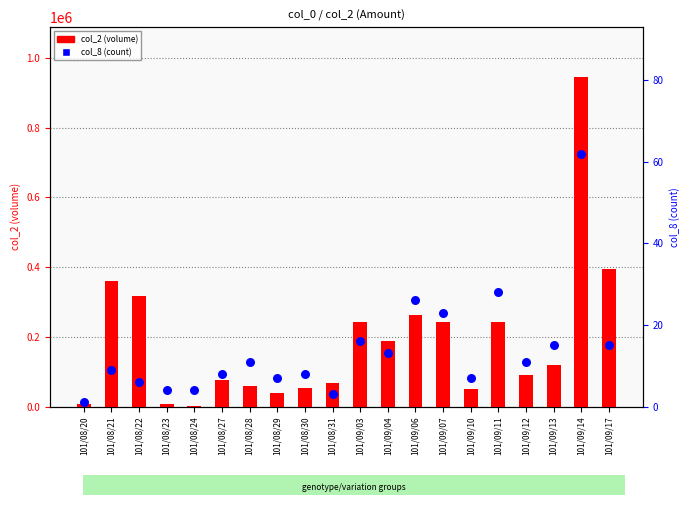

At how many categories does at least one series exceed 809817?

1